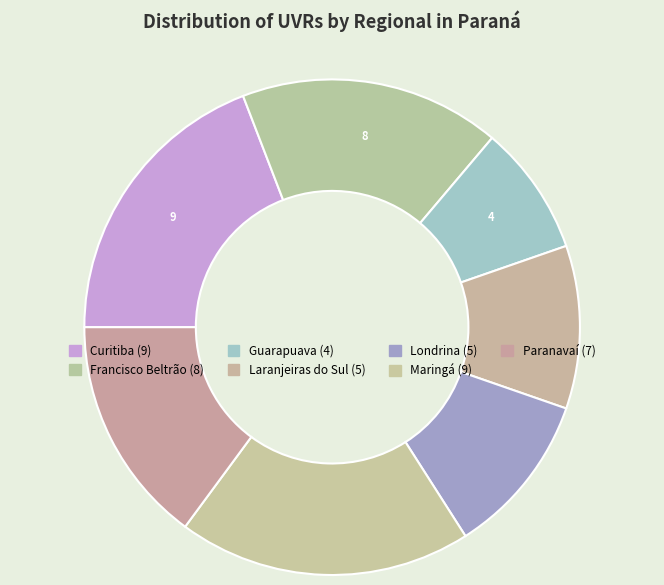

The Curitiba slice represents 19% of the pie. True or false?

True